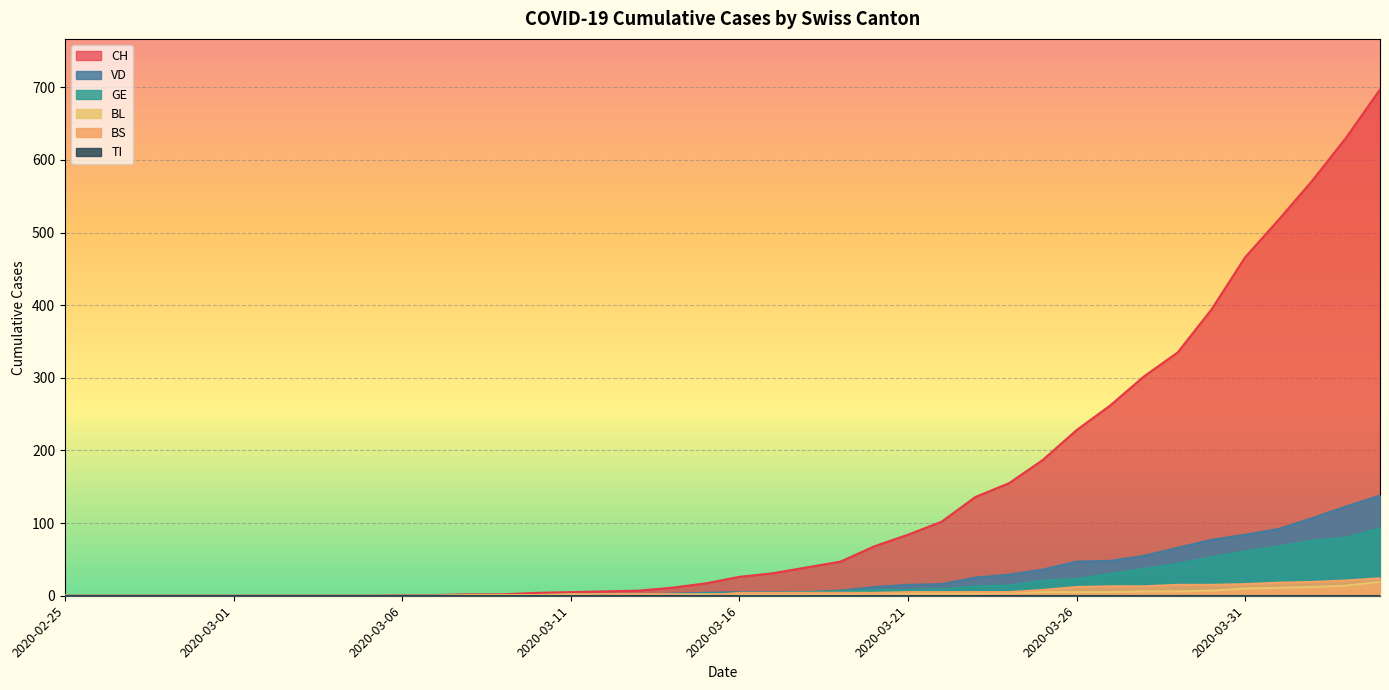

True or false: VD has more than 0 points higher than both neighbors.

True